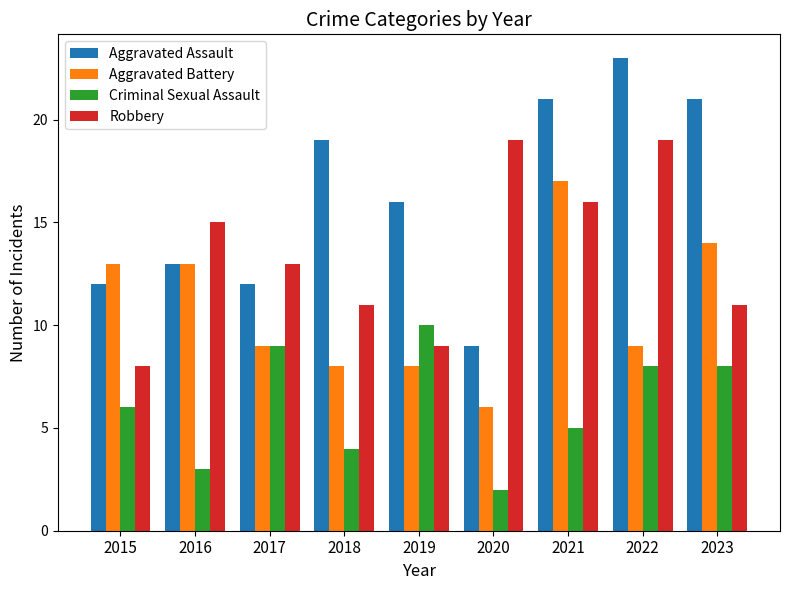

What is the total value across all series at 2022?

59